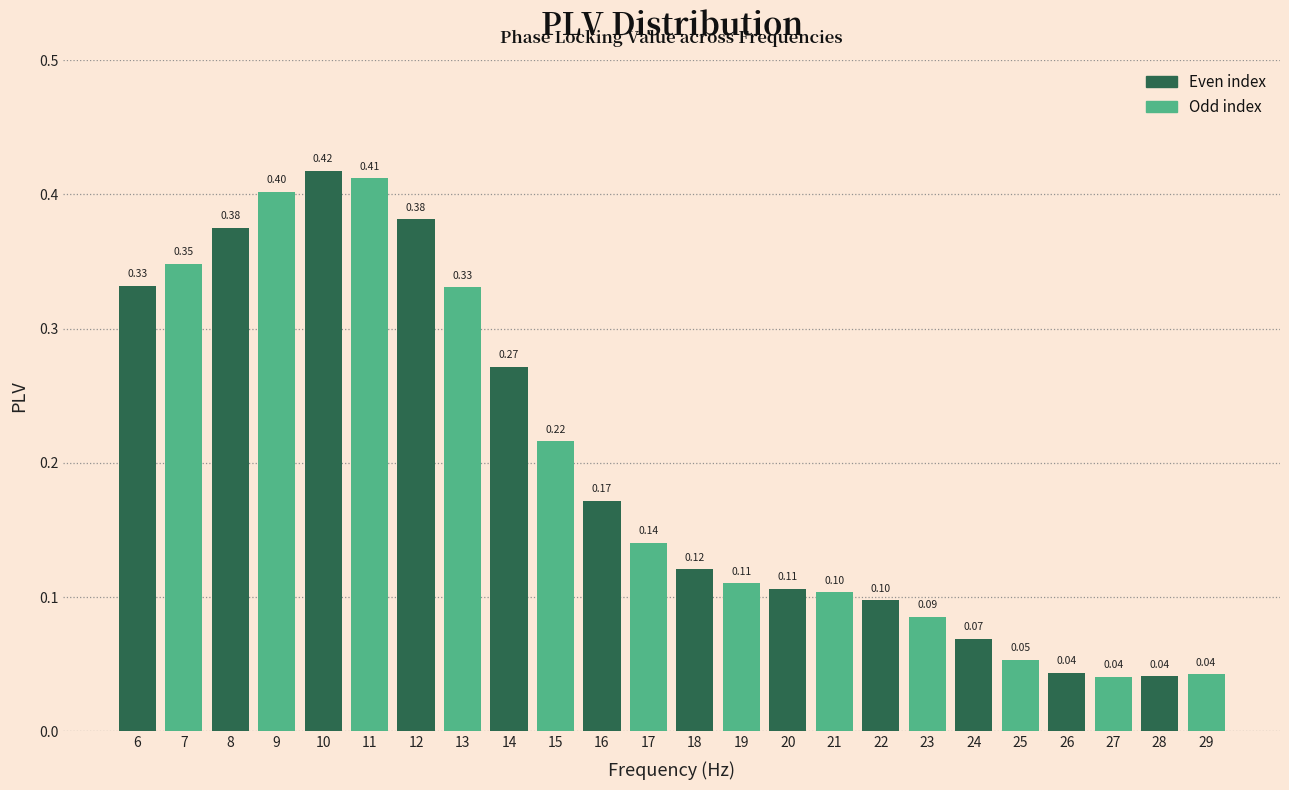

What is the sum of the values at 9 and 15?

0.6